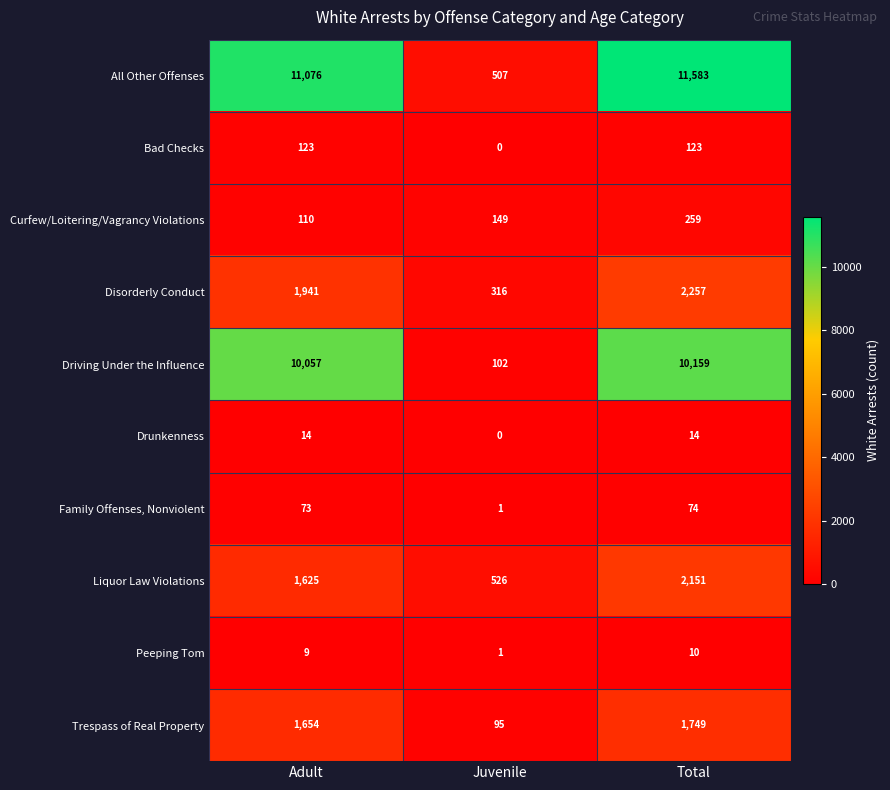

What is the greatest value displayed?

11583